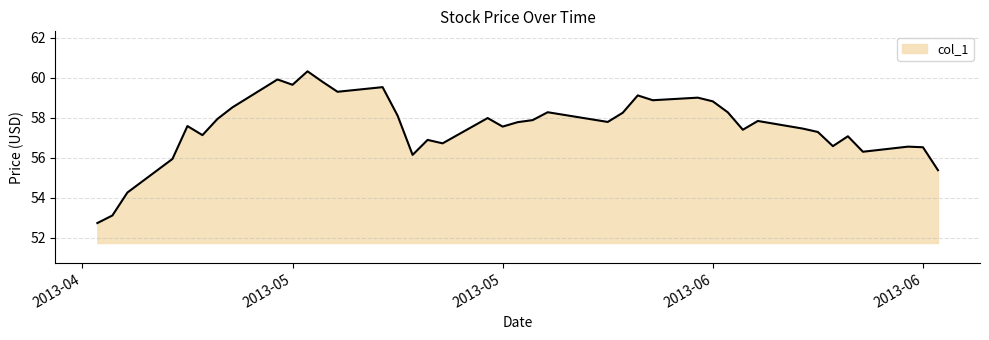

What is the greatest value displayed?

60.3